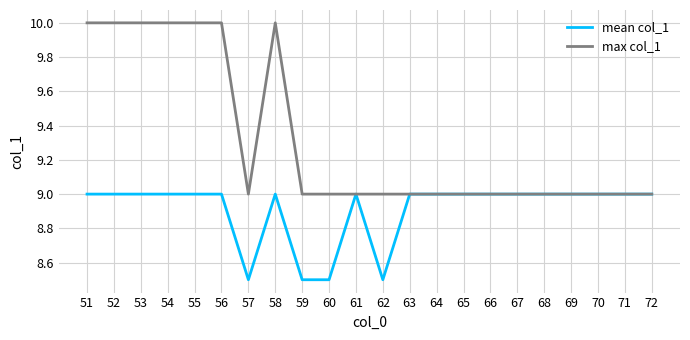

Rank the series by their maximum value, from lowest to highest.

mean col_1, max col_1